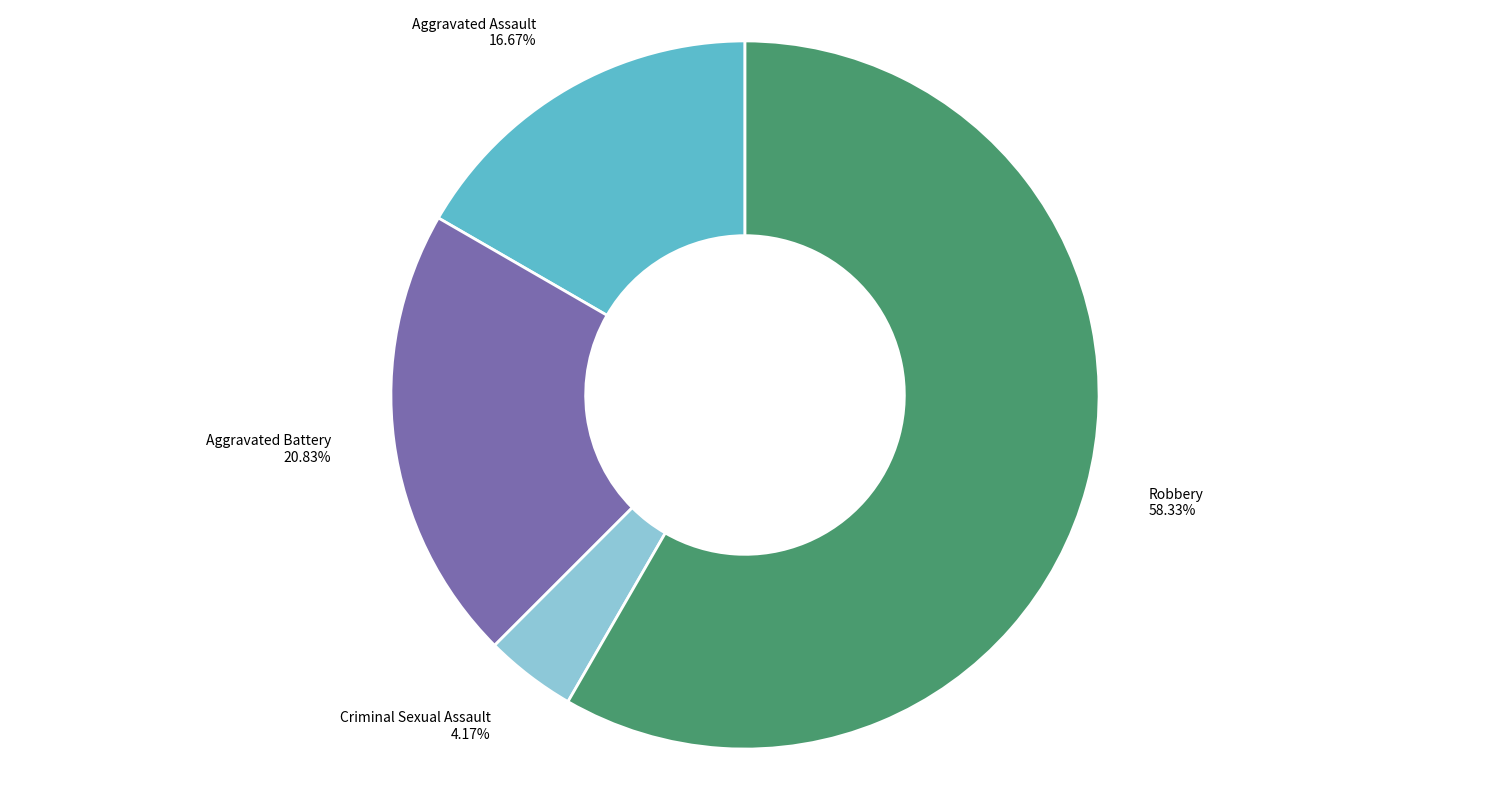

Is there any slice that represents more than half of the pie?

Yes